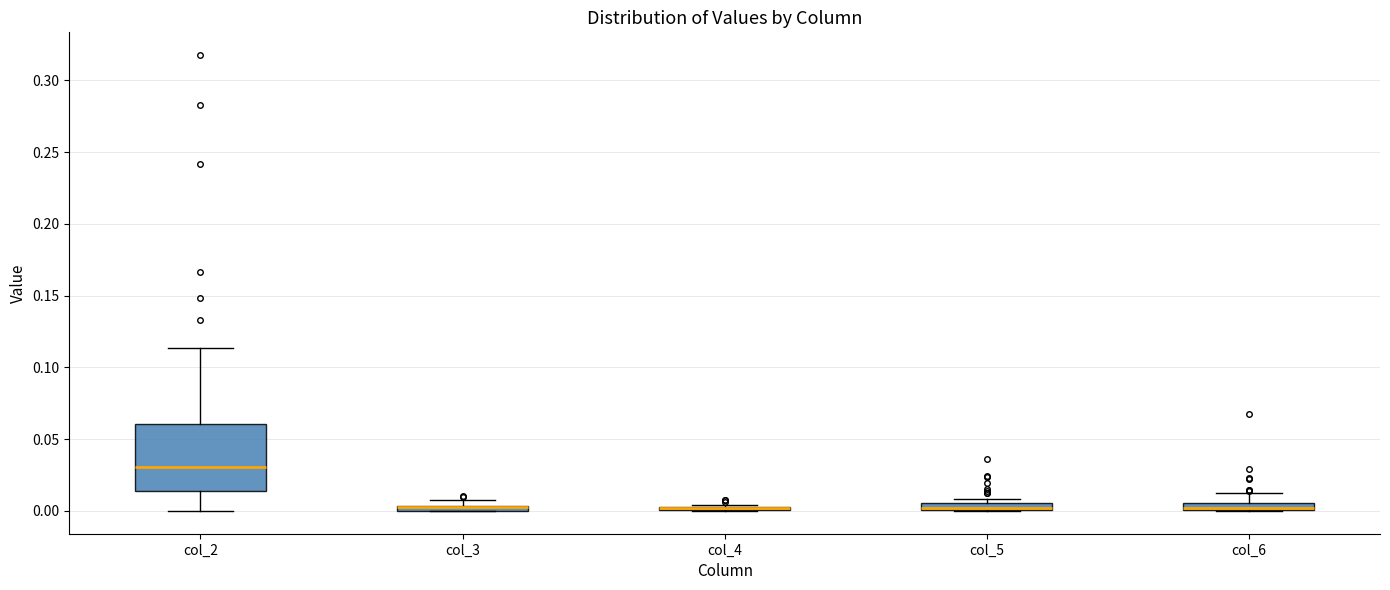

Comparing the boxes themselves (not the whiskers), which one is the tallest?

col_2